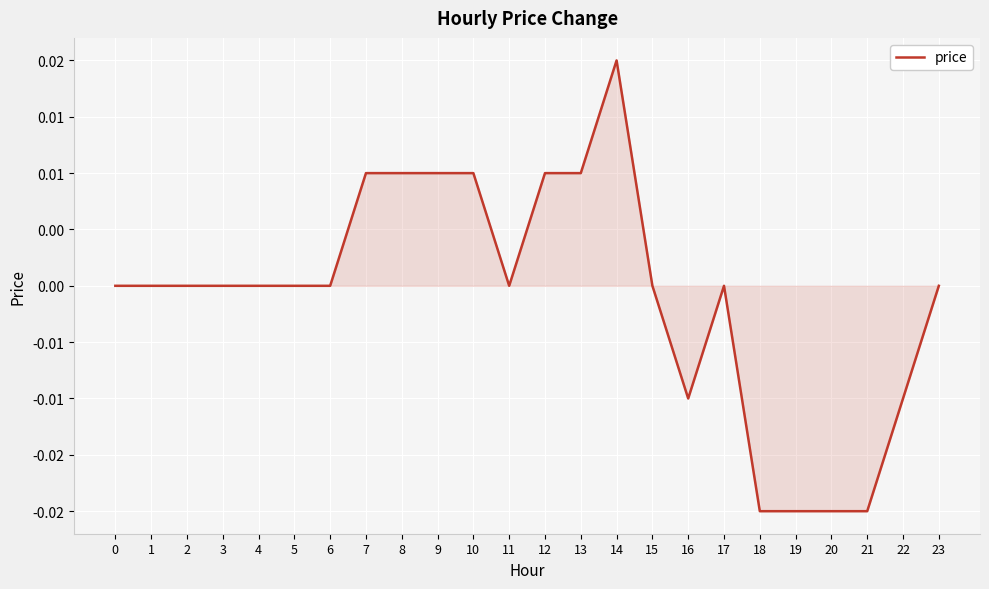

The chart shows a value of 0.0 at 5. True or false?

True